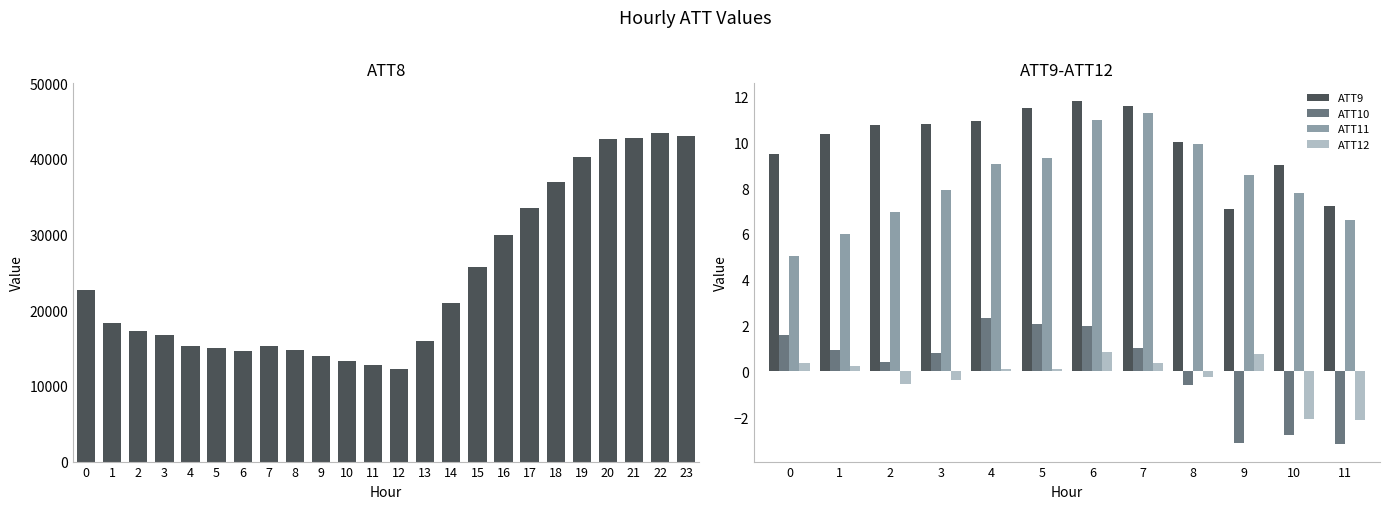

Are the bars horizontal?

No